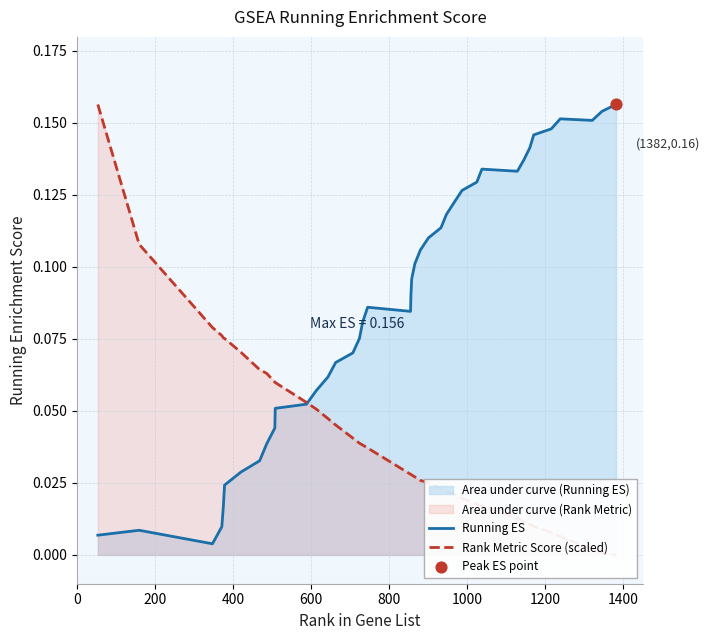

Which series contains the highest Y value?

Running ES